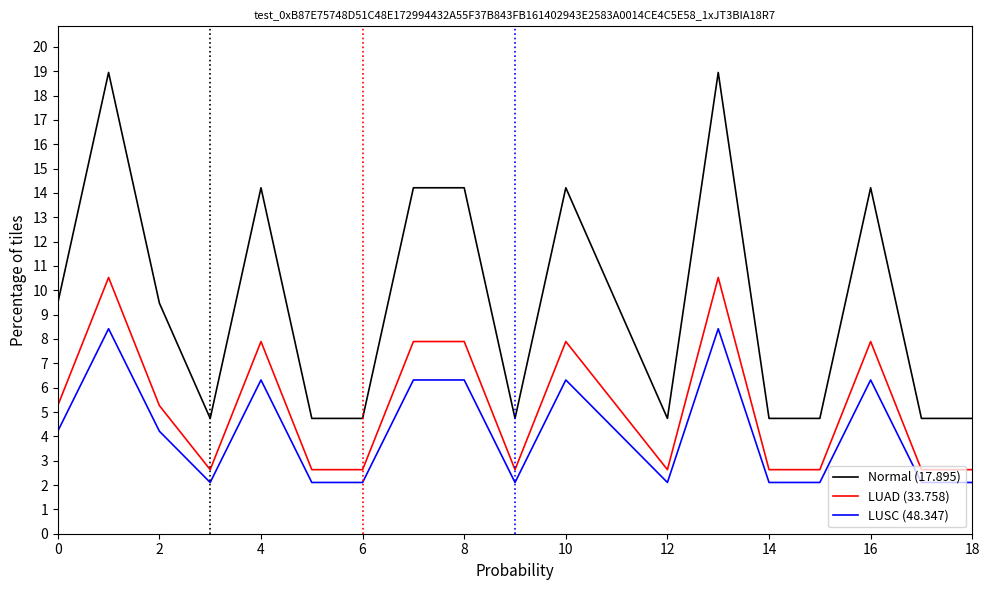

Rank the series by their average value, from lowest to highest.

LUSC (48.347), LUAD (33.758), Normal (17.895)